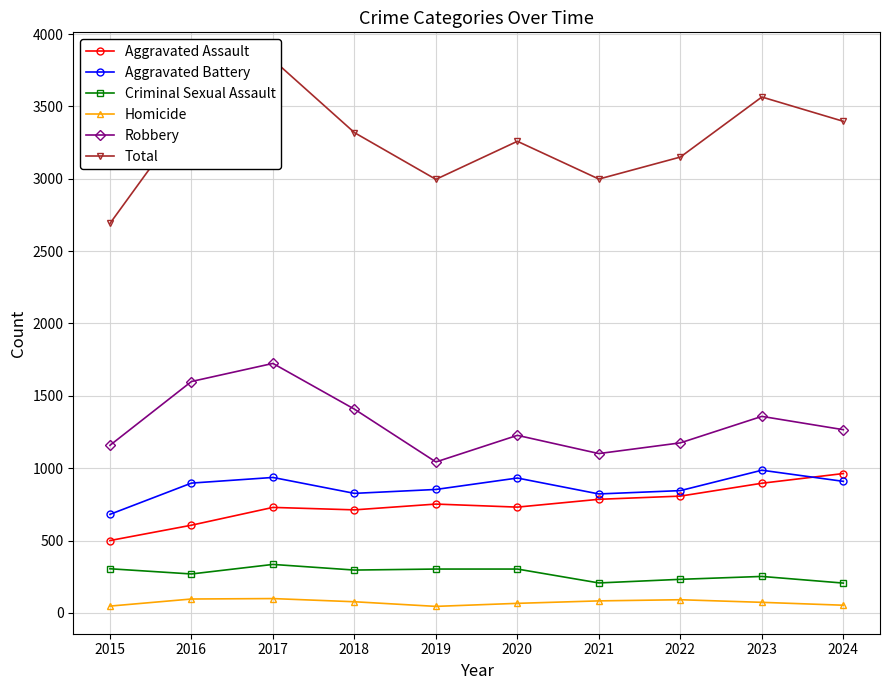

What value does the Aggravated Battery series have at 2018, to the nearest 5?

825